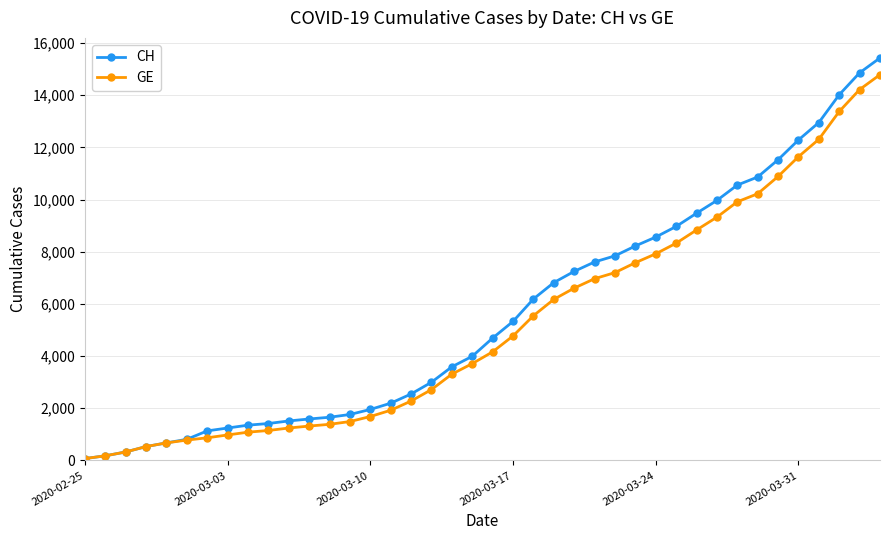

What is the greatest value displayed?

15433